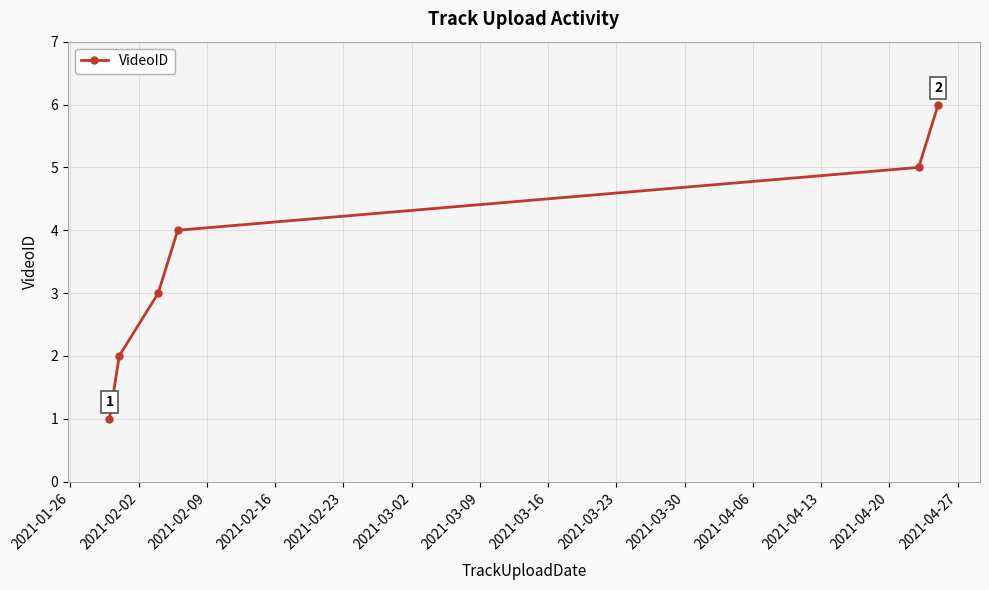

Is this an area chart (filled region under the line)?

No